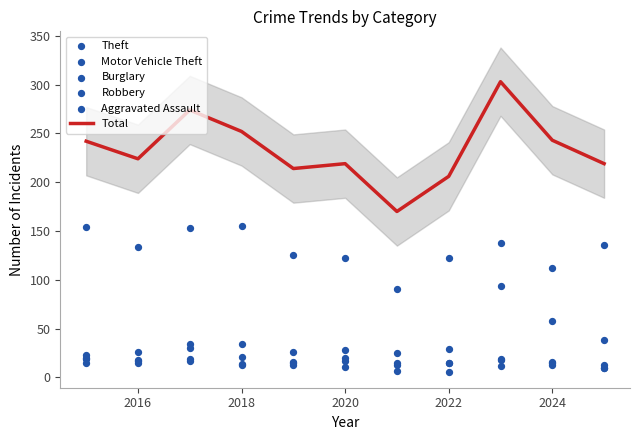

Which series has the widest spread of Y values?

Total